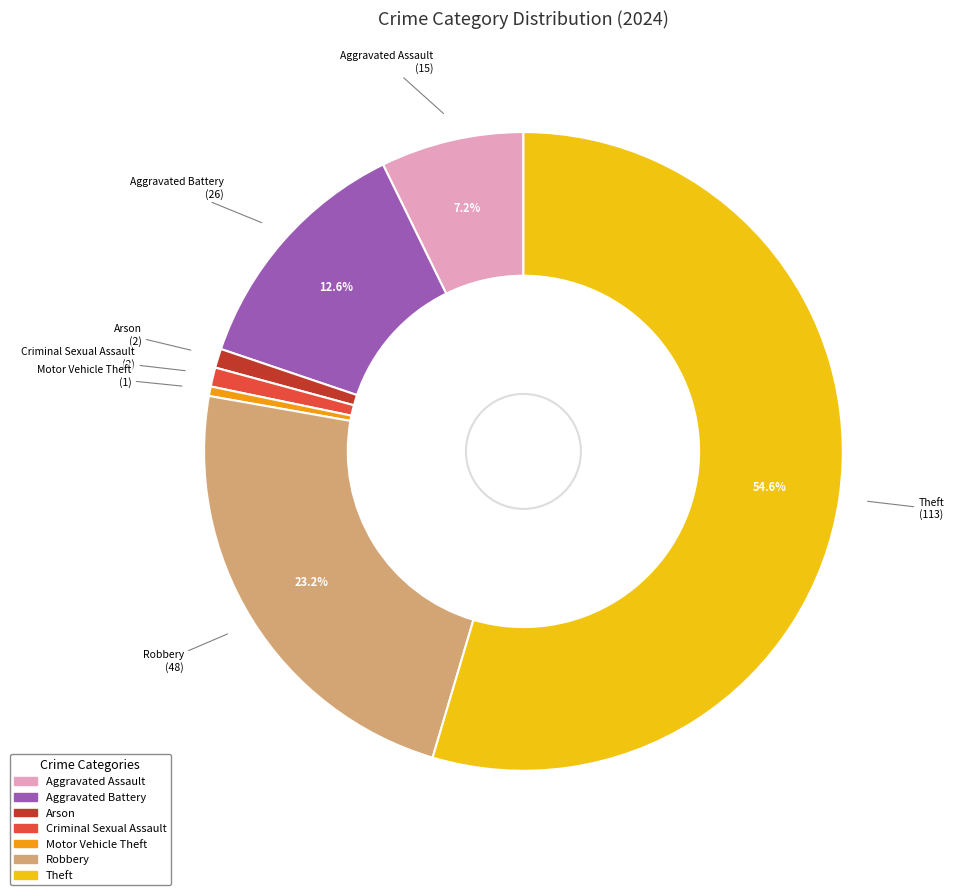

To the nearest percent, what is the average slice percentage?

14%